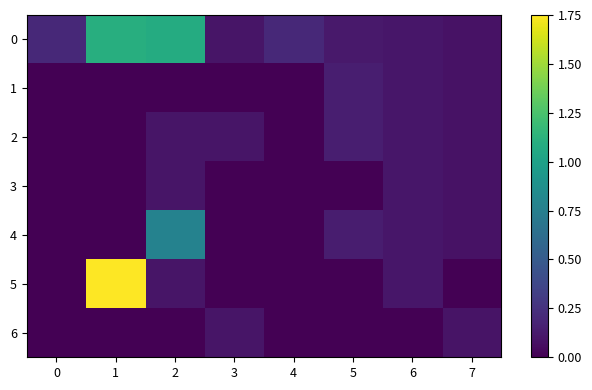

What is the spread (max minus min) of values at 1?

1.8